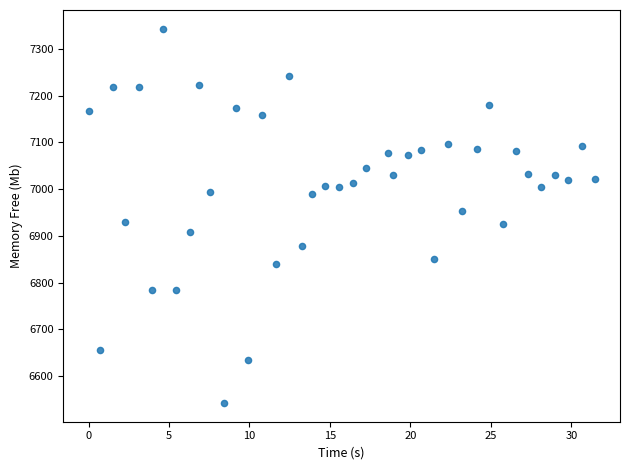

What is the range of Y values (max minus min)?

800.7